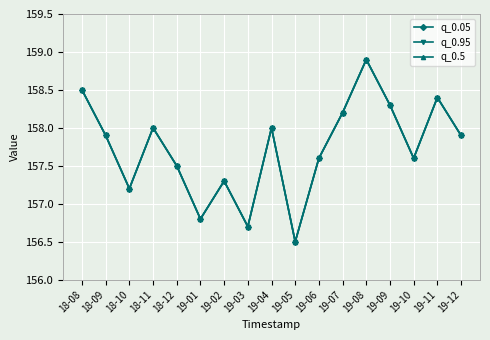

What position from the right is 19-11?

2